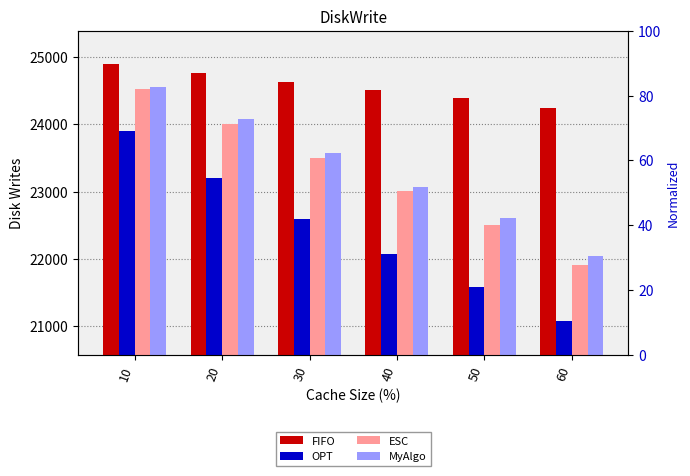

Which category has the lowest value in the MyAlgo series?

60